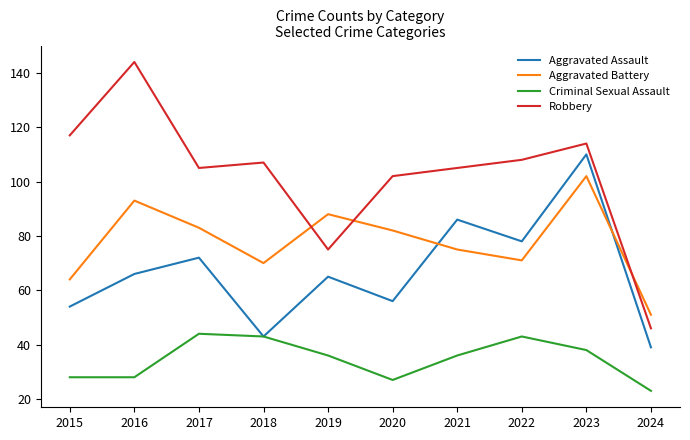

Reading right to left, transcribe all the data shown in this chart.

Aggravated Assault: 2024=39	2023=110	2022=78	2021=86	2020=56	2019=65	2018=43	2017=72	2016=66	2015=54
Aggravated Battery: 2024=51	2023=102	2022=71	2021=75	2020=82	2019=88	2018=70	2017=83	2016=93	2015=64
Criminal Sexual Assault: 2024=23	2023=38	2022=43	2021=36	2020=27	2019=36	2018=43	2017=44	2016=28	2015=28
Robbery: 2024=46	2023=114	2022=108	2021=105	2020=102	2019=75	2018=107	2017=105	2016=144	2015=117